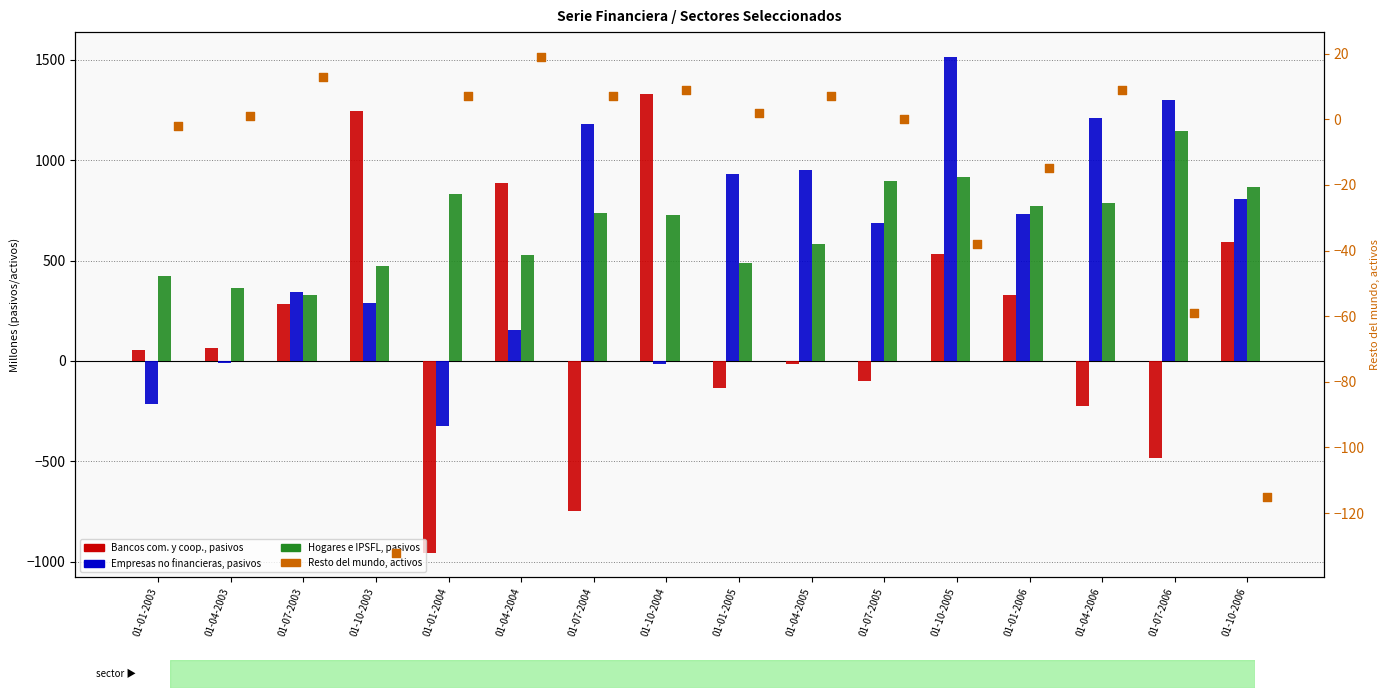

Which series has the largest Y range (max minus min)?

Bancos com. y coop., pasivos